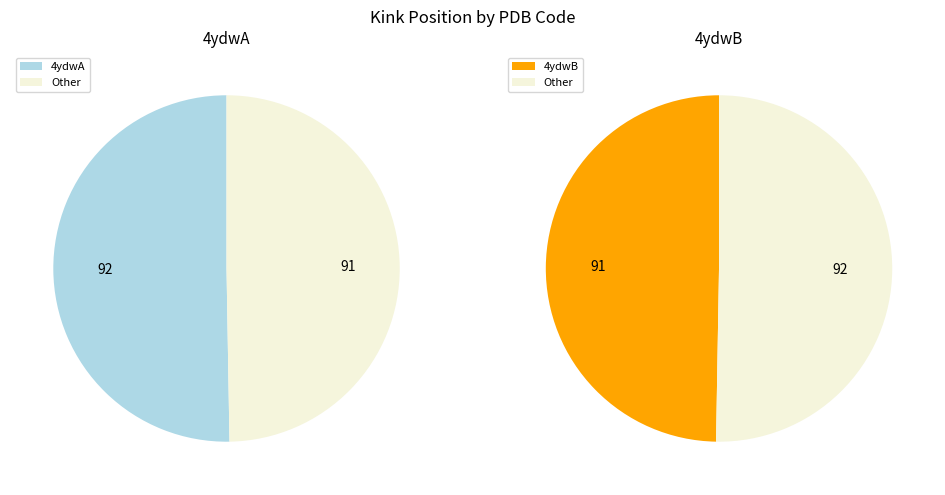

How many segments does this pie chart have?

2